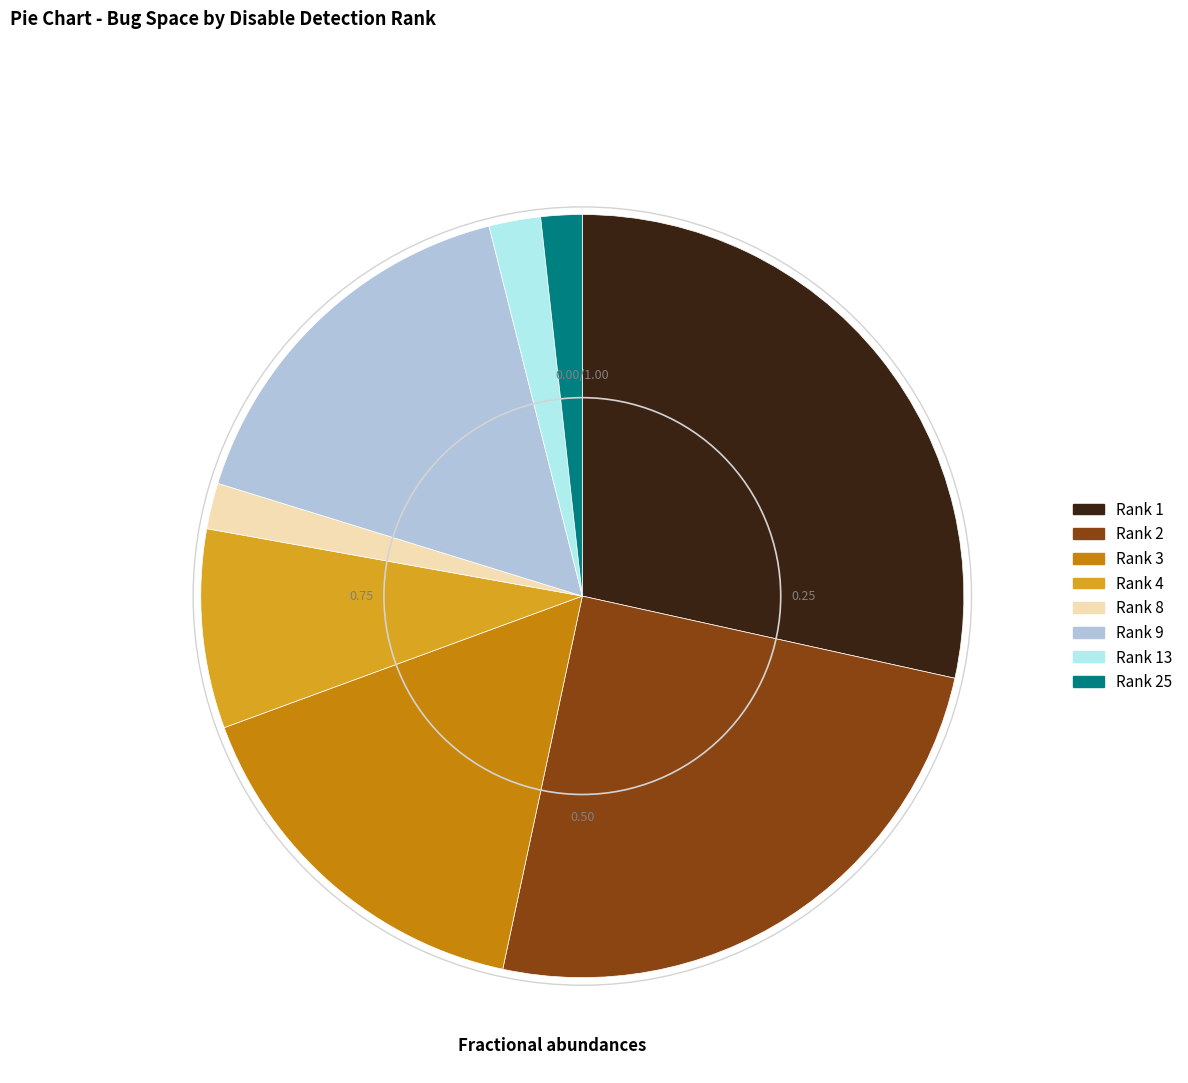

Count the number of slices in the pie.

8